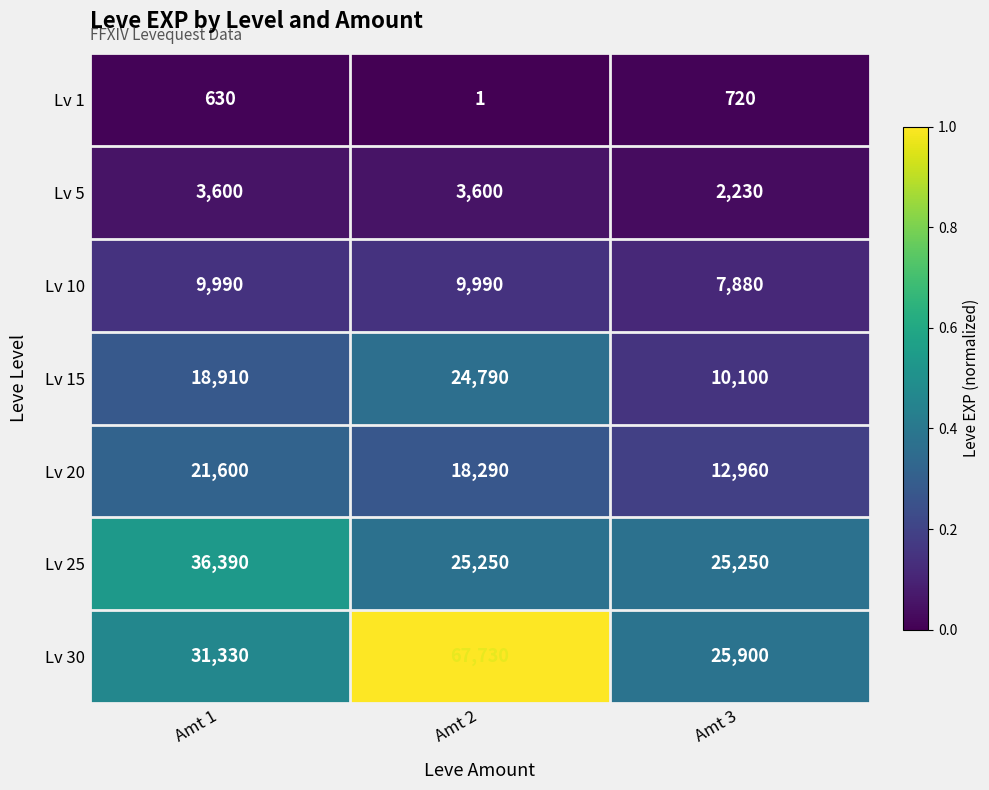

Which series has the largest total across all categories?

Lv 30